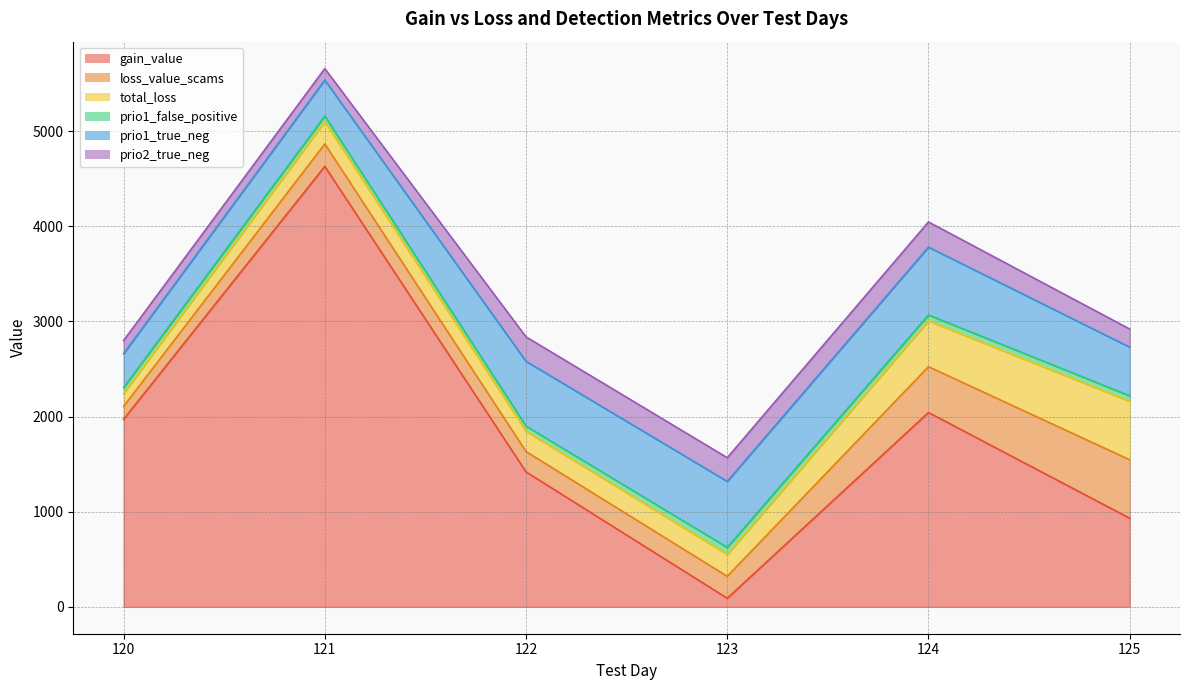

Which series has the largest total across all categories?

gain_value